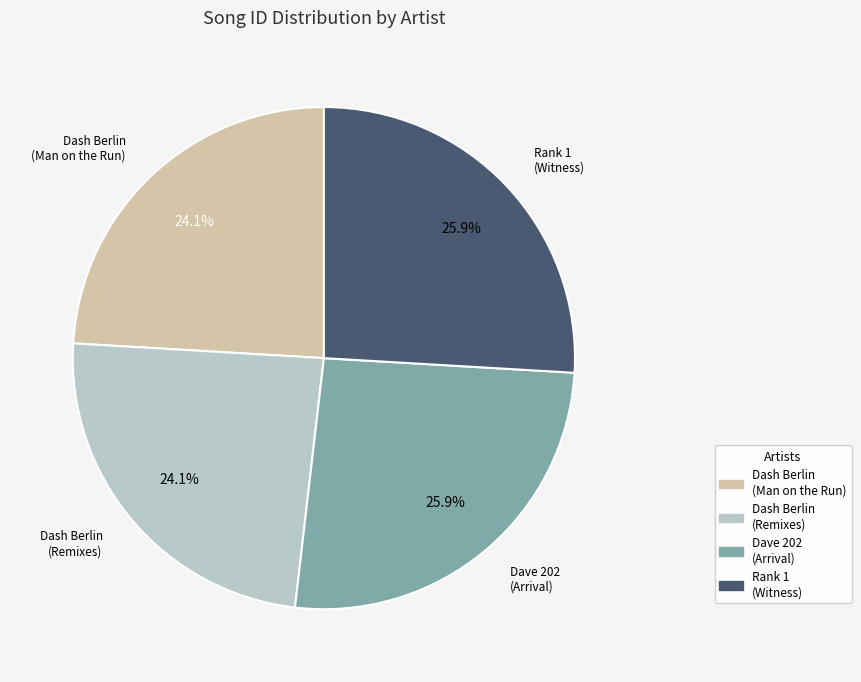

Is there a majority slice in this chart?

No